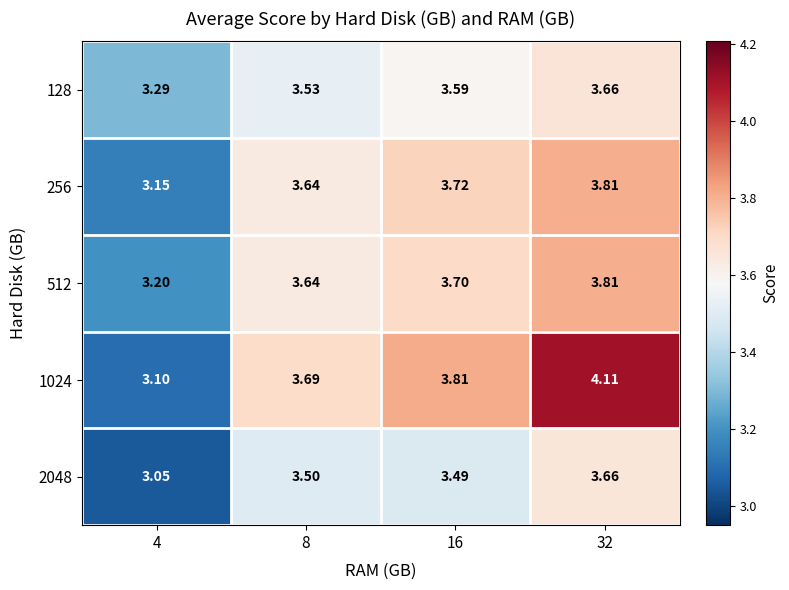

Is the value of 256 at 8 greater than the value of 1024 at 32?

No